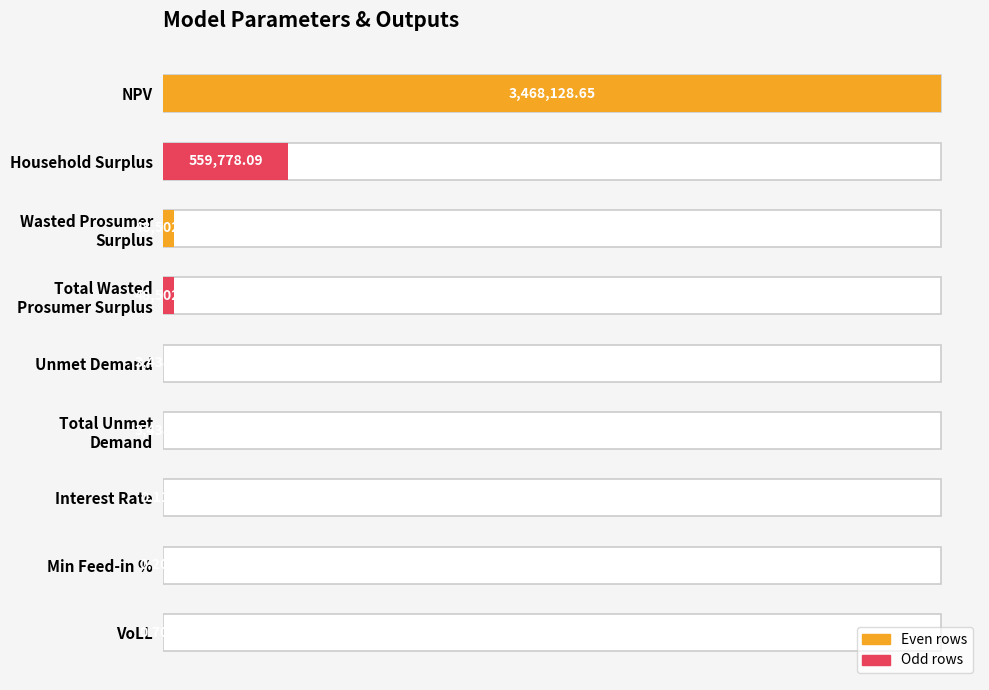

Does the chart contain stacked bars?

No